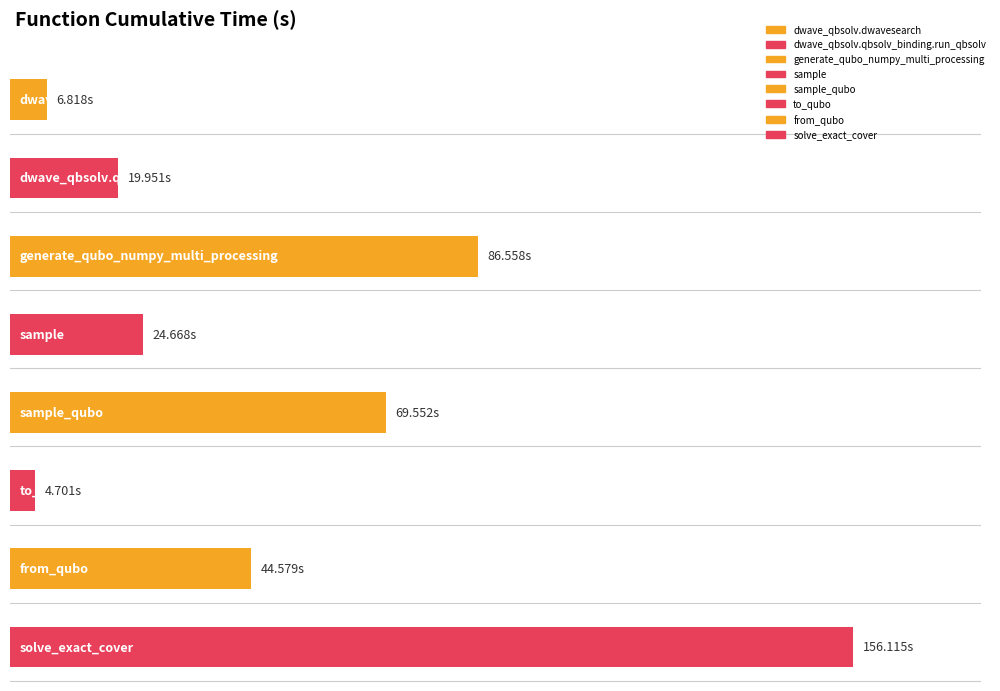

At which category does the chart reach its minimum across all series?

to_qubo